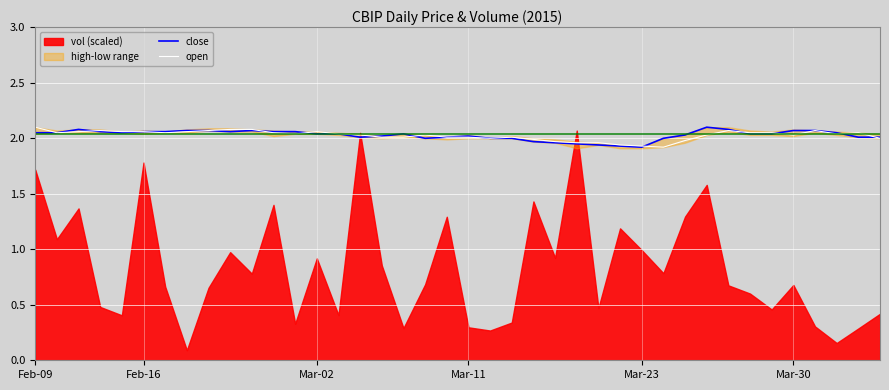

The open series shows 2.8 at 19. True or false?

False